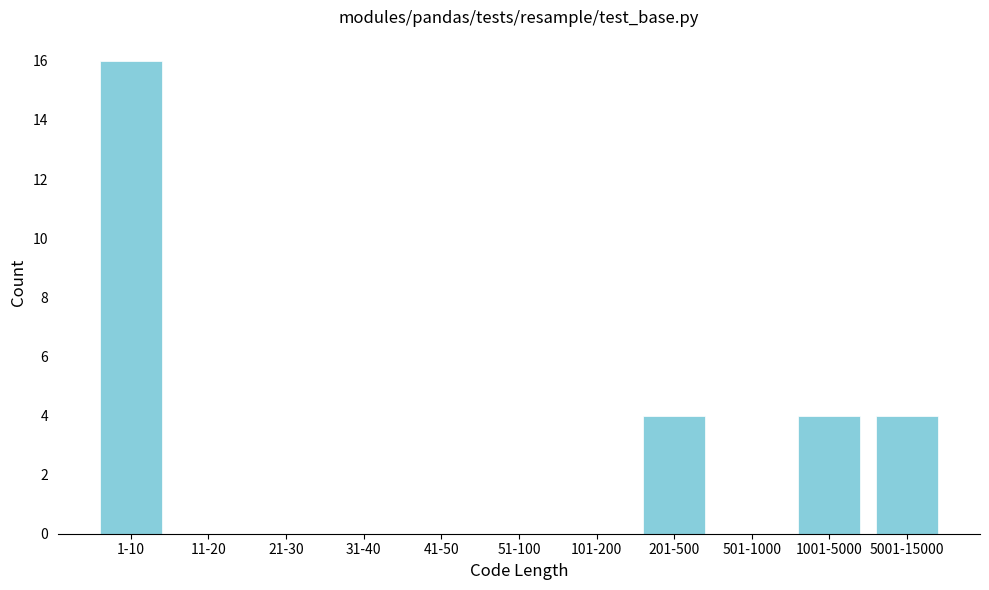

Reading left to right, extract all data points from this chart.

1-10=16	11-20=0	21-30=0	31-40=0	41-50=0	51-100=0	101-200=0	201-500=4	501-1000=0	1001-5000=4	5001-15000=4